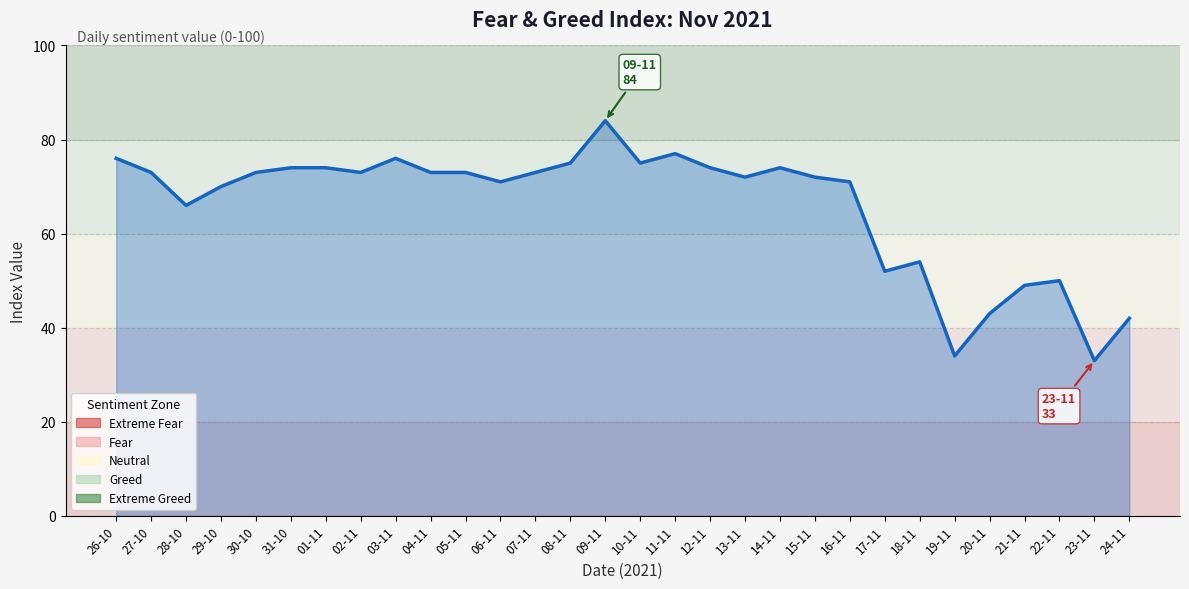

Reading right to left, list all the values displayed in this chart.

24-11=42	23-11=33	22-11=50	21-11=49	20-11=43	19-11=34	18-11=54	17-11=52	16-11=71	15-11=72	14-11=74	13-11=72	12-11=74	11-11=77	10-11=75	09-11=84	08-11=75	07-11=73	06-11=71	05-11=73	04-11=73	03-11=76	02-11=73	01-11=74	31-10=74	30-10=73	29-10=70	28-10=66	27-10=73	26-10=76